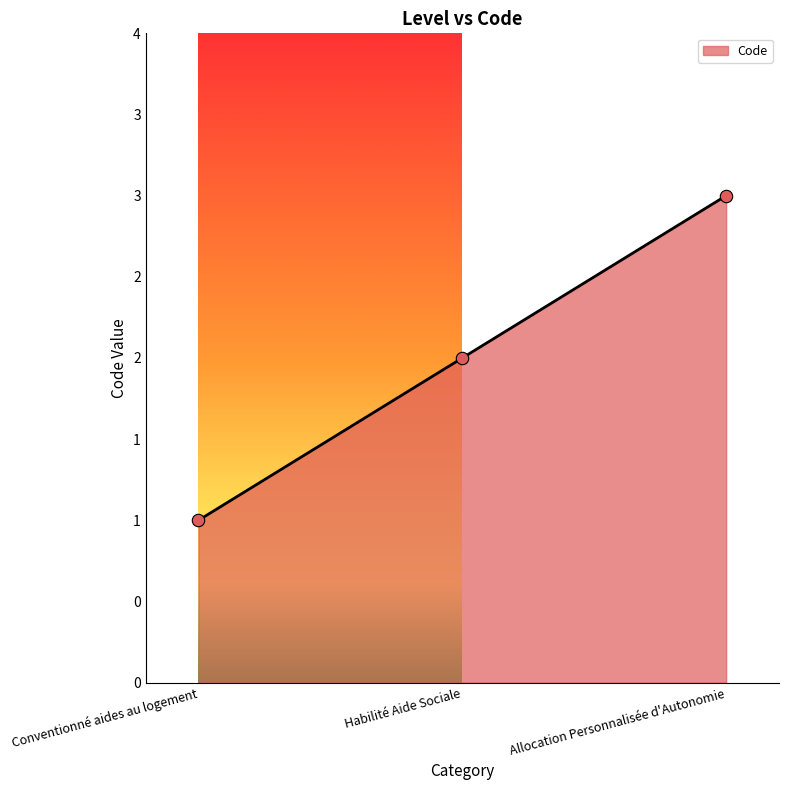

What is the change in value from Habilité Aide Sociale to Allocation Personnalisée d'Autonomie?

+1